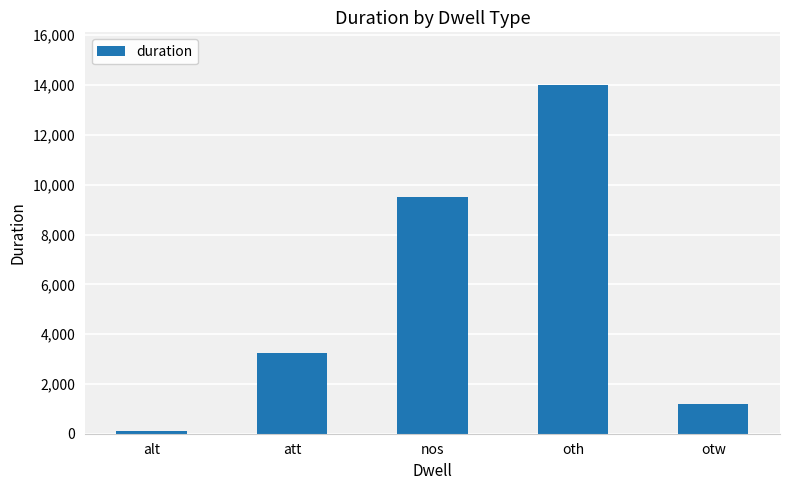

Reading left to right, transcribe all the data shown in this chart.

110	3236	9508	14016	1212